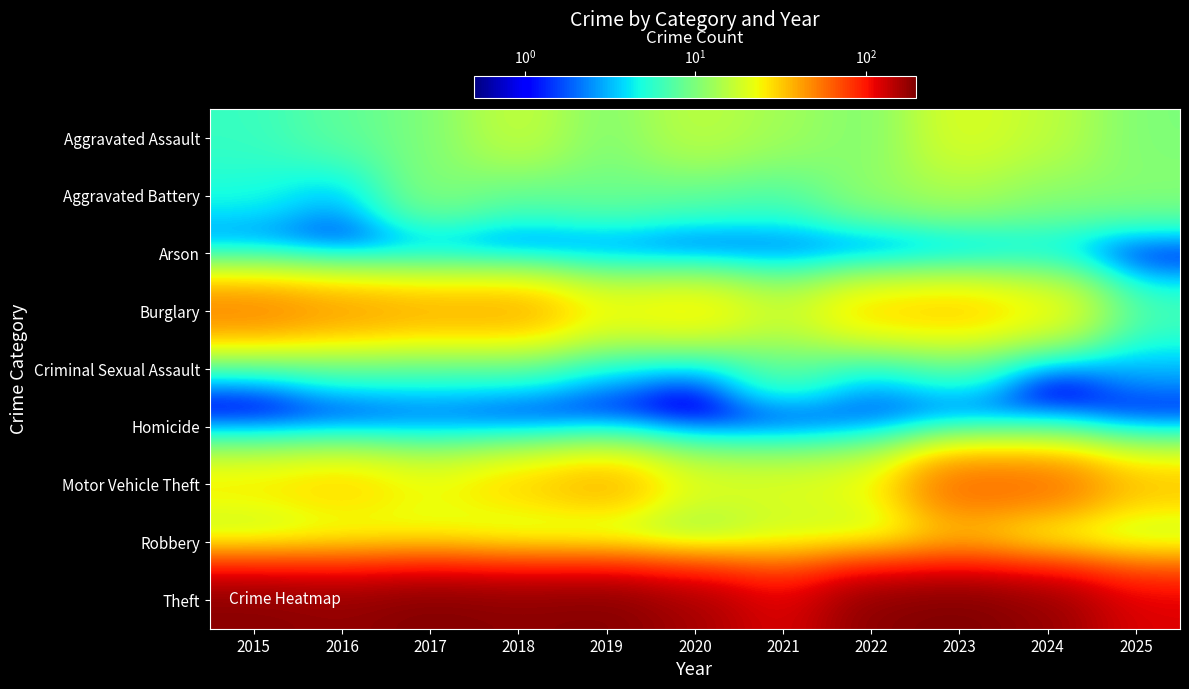

What is the spread (max minus min) of values at 2021?

117.9